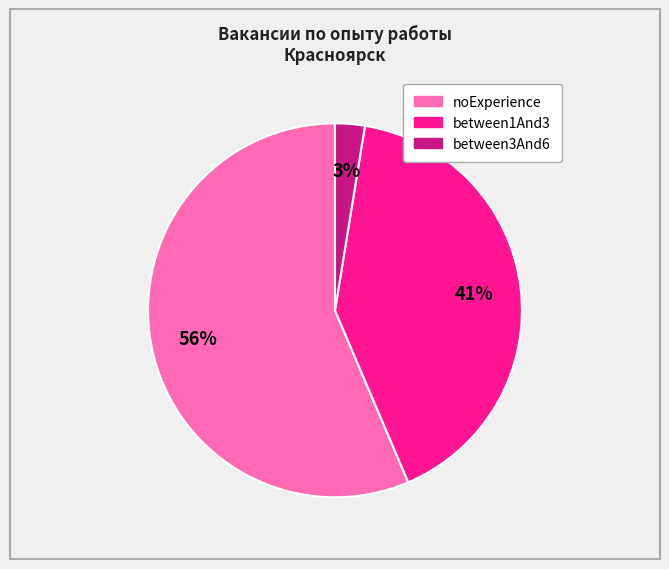

Which category has the smallest portion of the pie?

between3And6